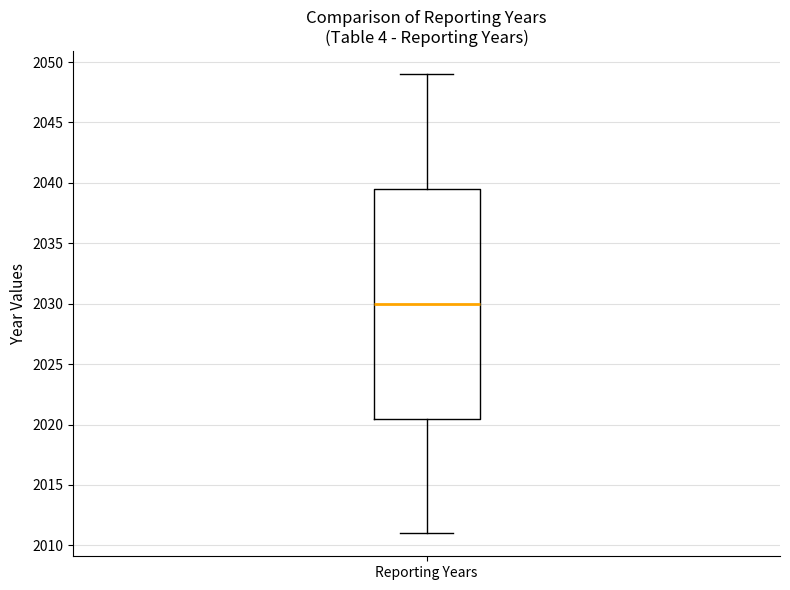

Where does the upper whisker of the box for Reporting Years end on the y-axis? The values are not printed on the chart, so give them approximately, as read against the axis.

2049.0